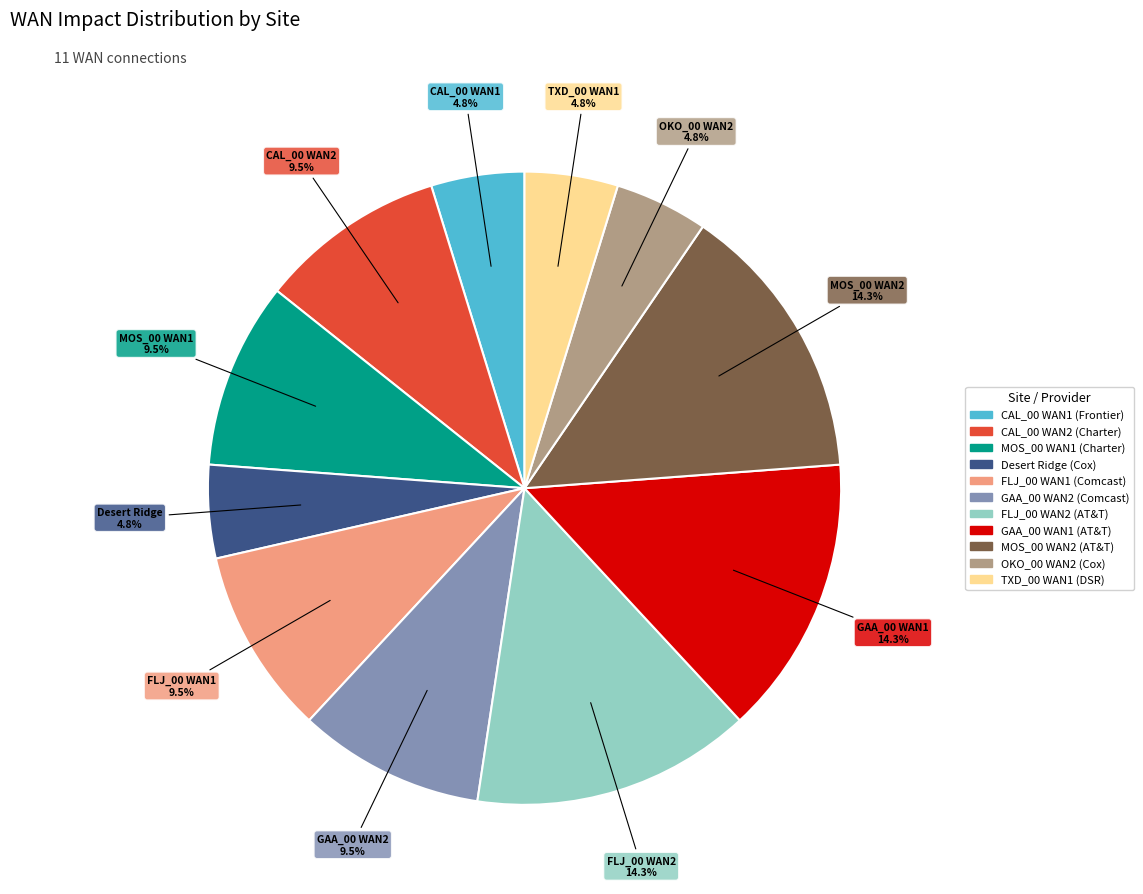

Does TXD_00 WAN1 (DSR) account for over 50% of the chart?

No